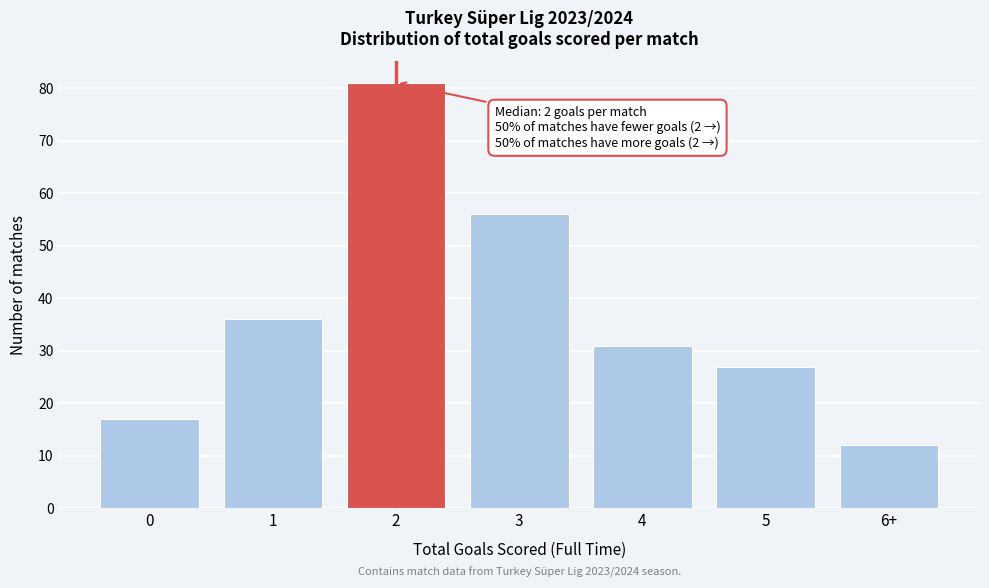

Reading left to right, transcribe all the data shown in this chart.

17	36	81	56	31	27	12